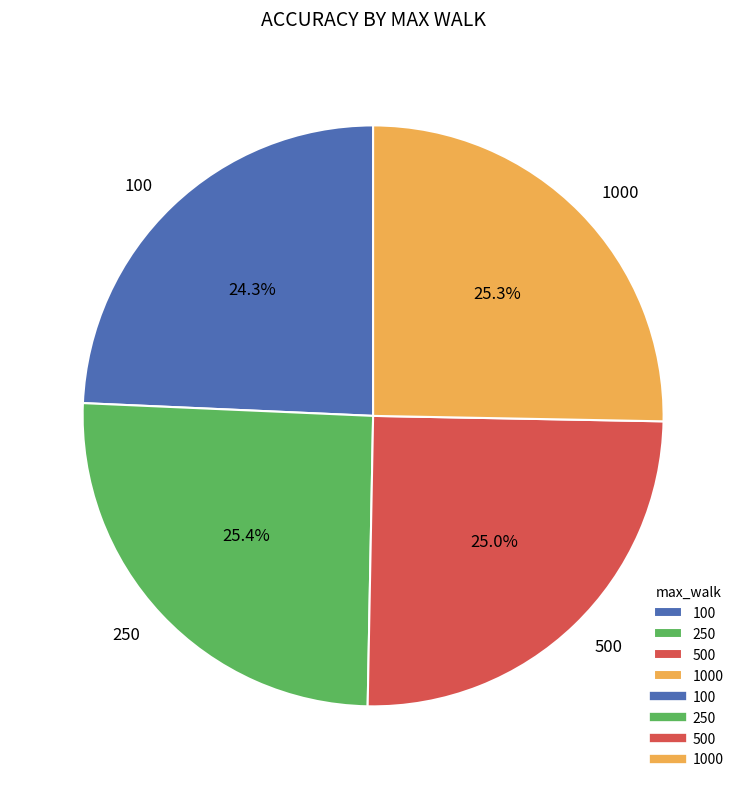

Is there any slice that represents more than half of the pie?

No